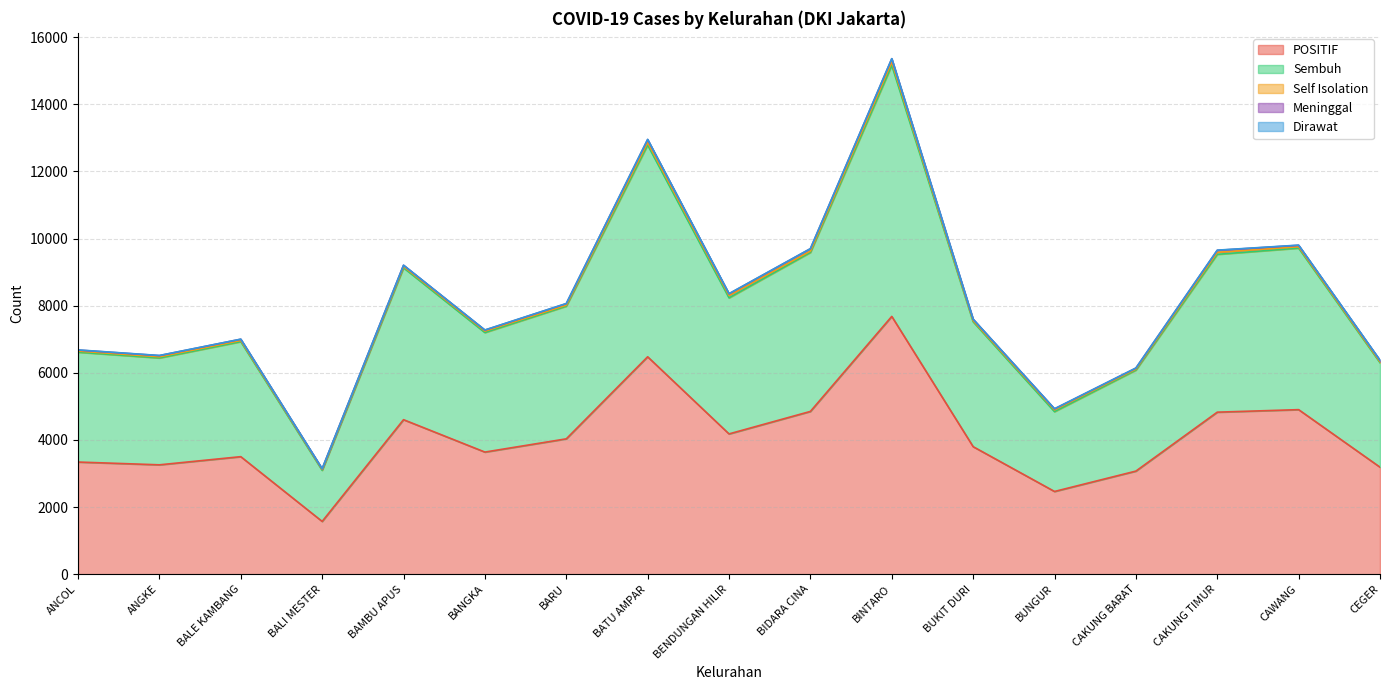

How many interior local valleys does the Sembuh series have?

5